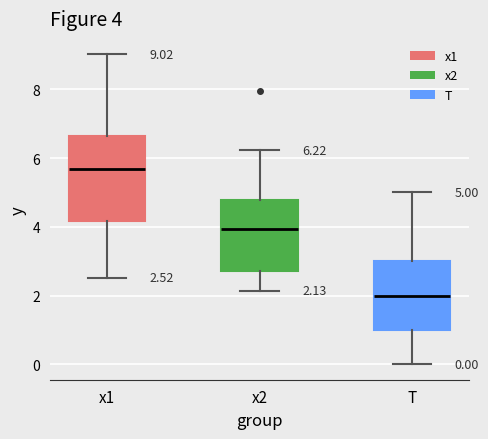

Comparing the boxes themselves (not the whiskers), which one is the tallest?

x1